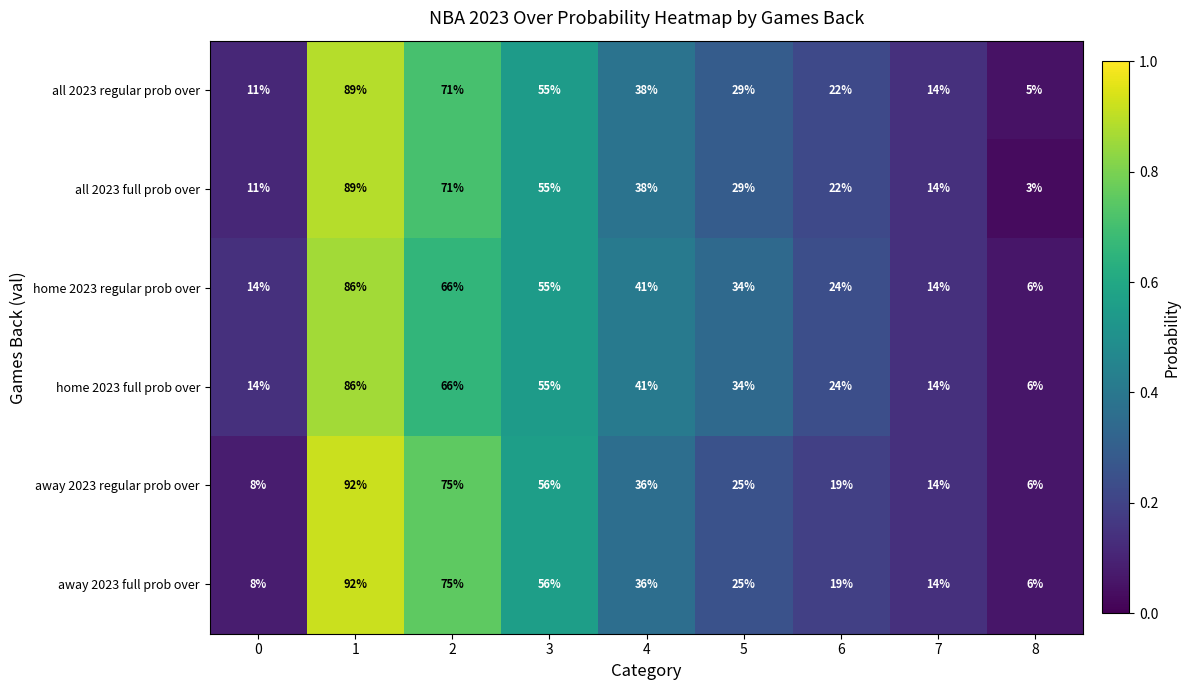

Rank the categories by all 2023 regular prob over value from lowest to highest.

8, 0, 7, 6, 5, 4, 3, 2, 1